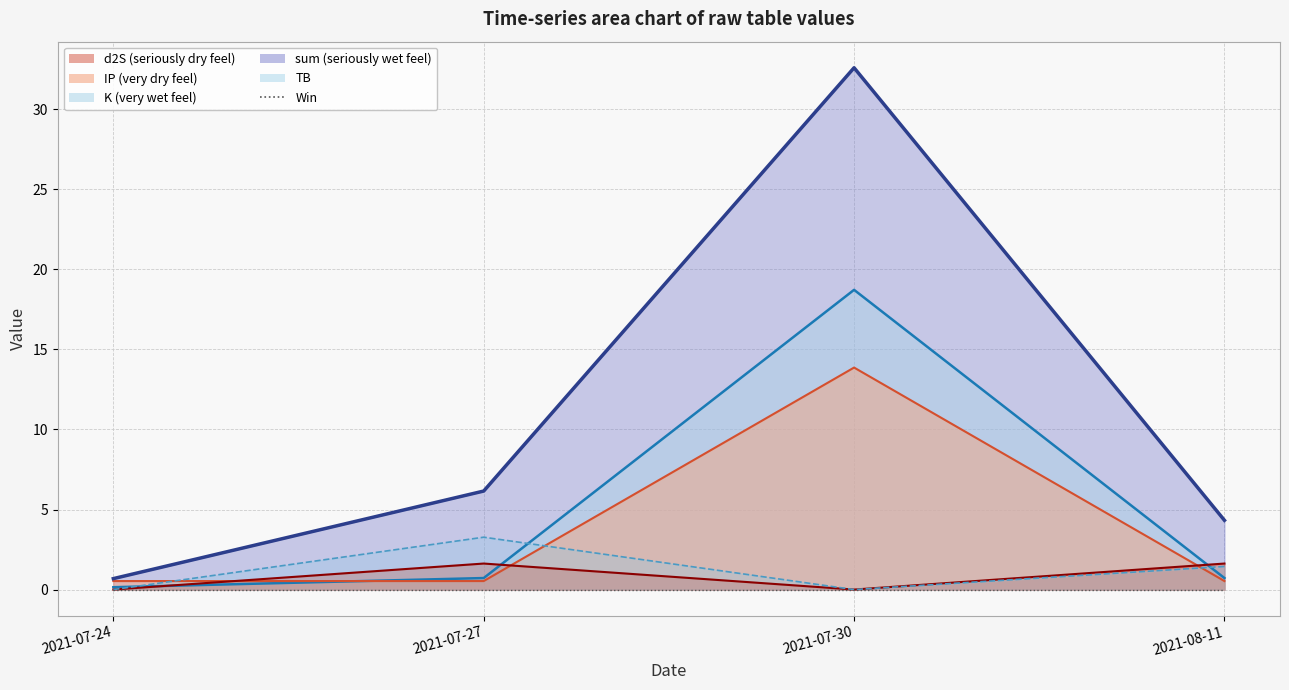

What is the total value across all series at 2021-08-11?

8.7